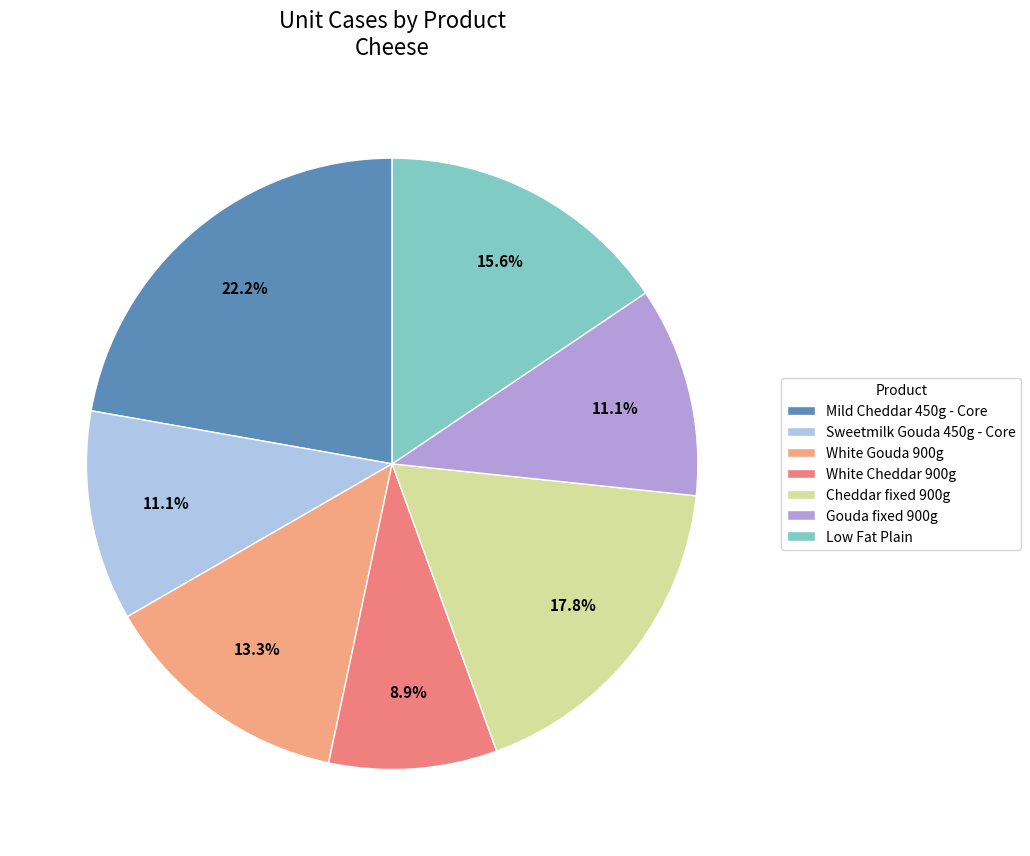

The White Cheddar 900g slice represents 1% of the pie. True or false?

False